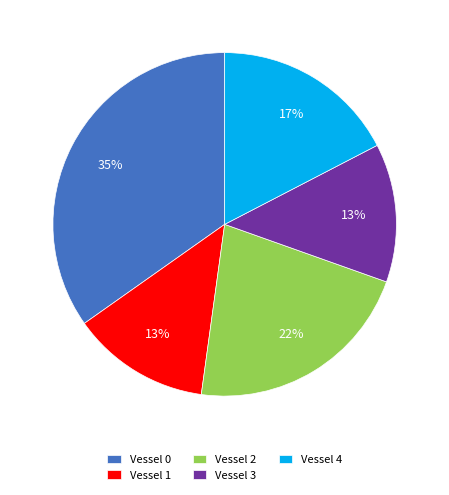

To the nearest percent, what percentage of the pie is Vessel 2?

22%